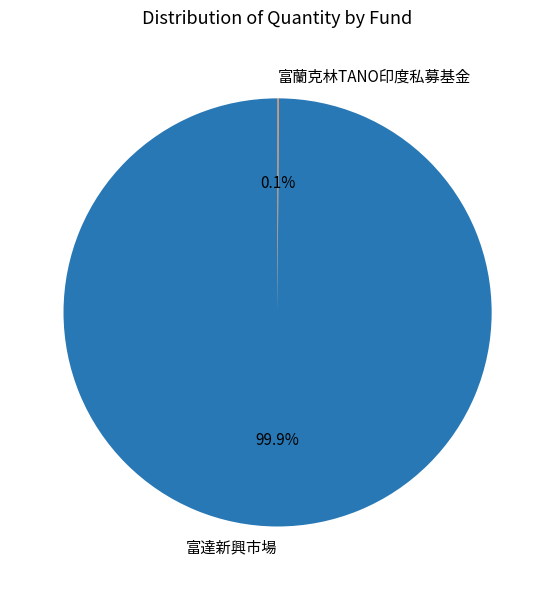

Which slice represents more than half of the pie?

富達新興市場